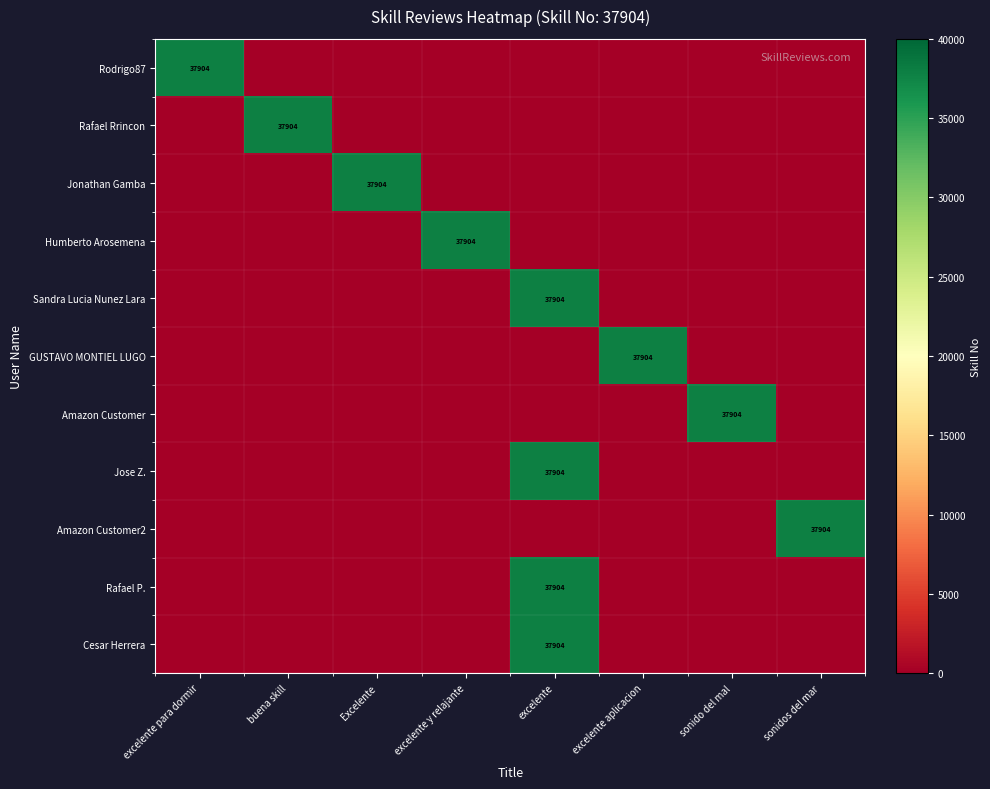

What is the difference between the highest and lowest values at Excelente?

37904